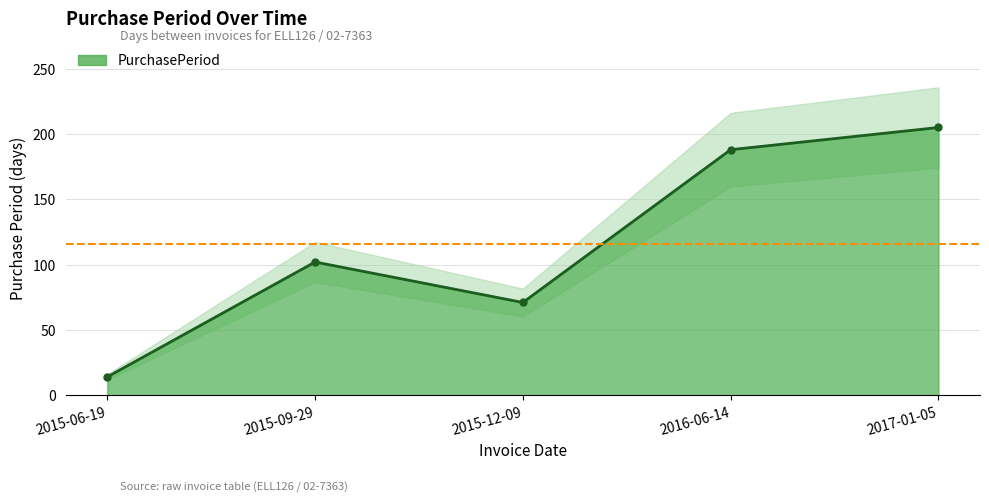

At which category does the data reach its first local peak?

2015-09-29